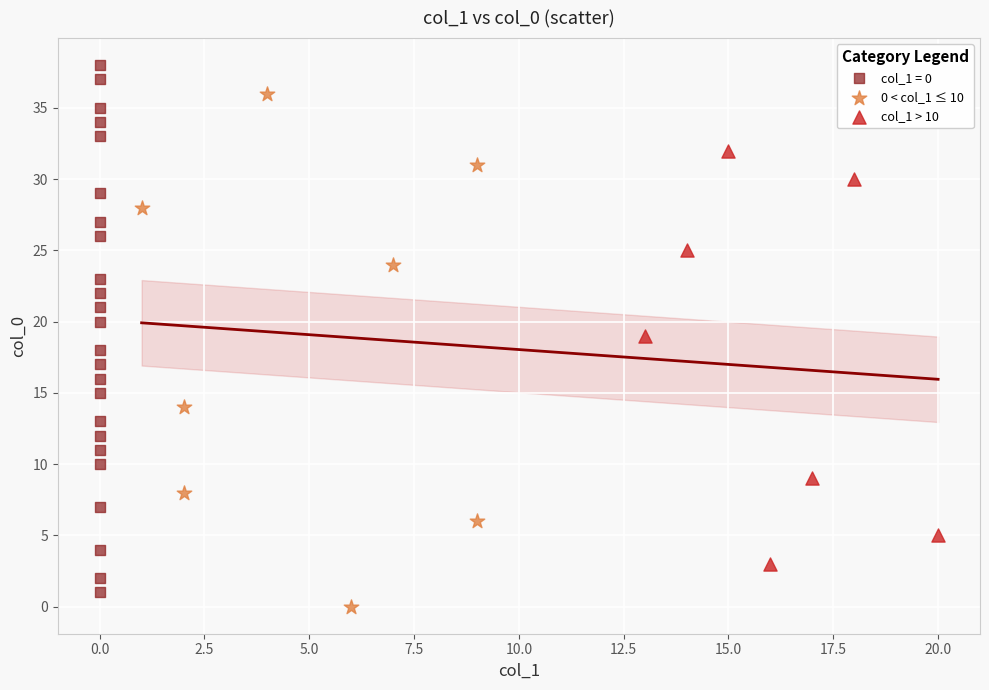

Which series reaches the maximum Y coordinate?

col_1 = 0